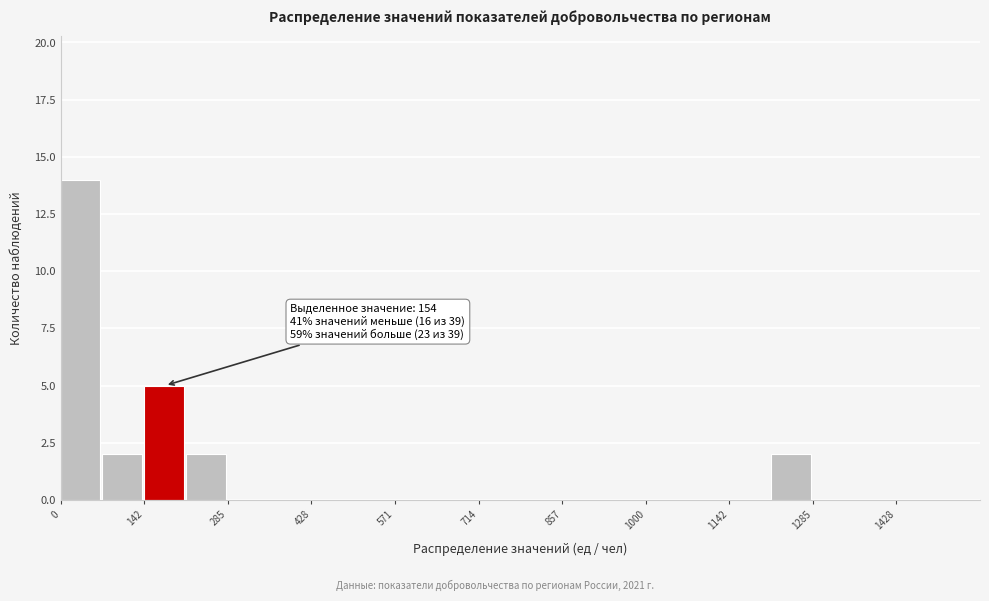

Read against the x-axis, roughly where is the centre of the tallest bar?

40